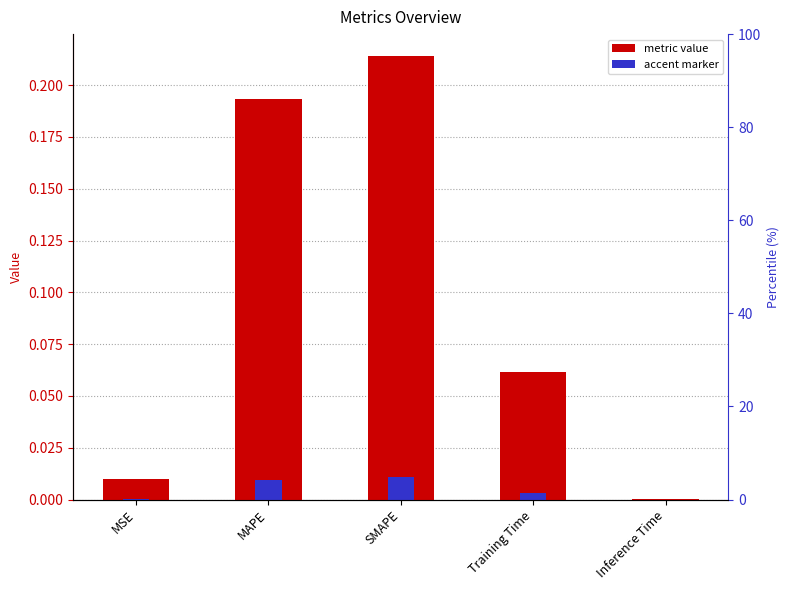

Rank the categories by value from highest to lowest.

SMAPE, MAPE, Training Time, MSE, Inference Time